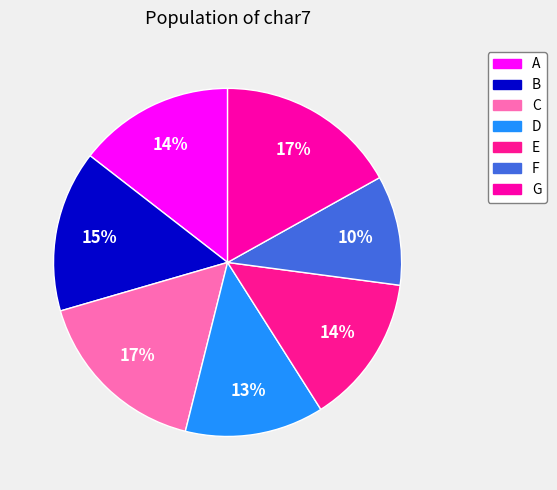

What is the largest slice in the pie chart?

G